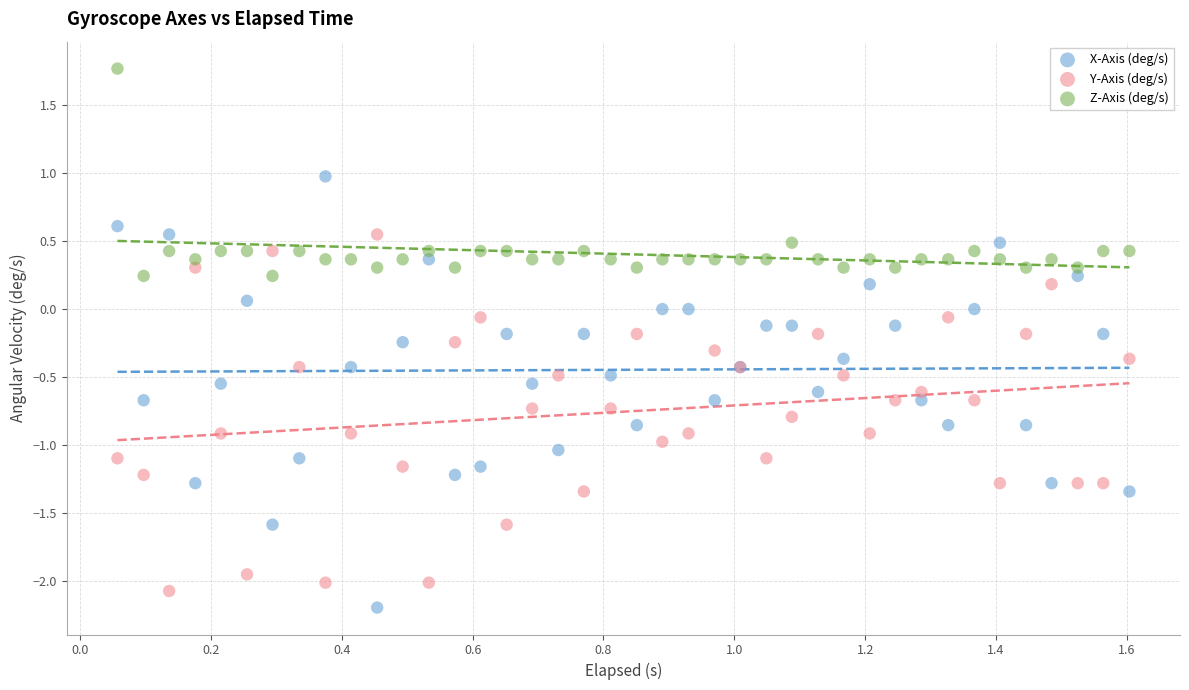

Which series has the largest Y range (max minus min)?

X-Axis (deg/s)